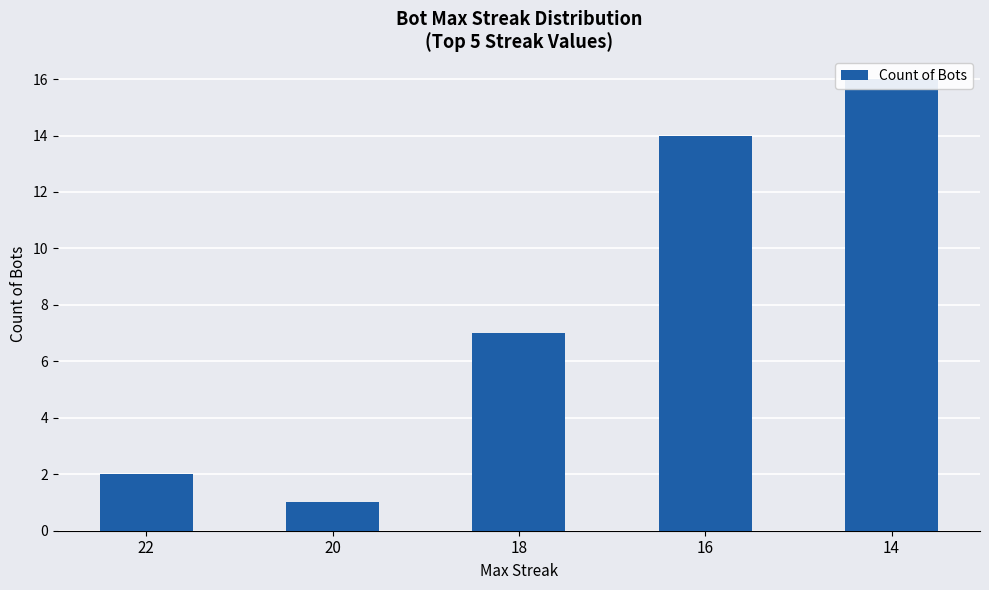

Rank the categories by value from highest to lowest.

14, 16, 18, 22, 20